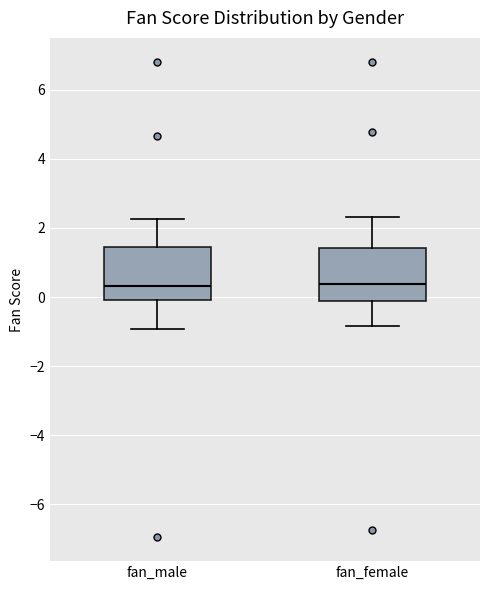

Reading left to right, transcribe this box plot: for each box, give where its median line is, the range the box spans, and where its two whiskers end, as read against the y-axis. The values are not printed on the chart, so give them approximately, as read against the axis.

fan_male: median 0.4, box 0.0 to 1.4, whiskers -1.0 to 2.2
fan_female: median 0.4, box -0.2 to 1.4, whiskers -0.8 to 2.4